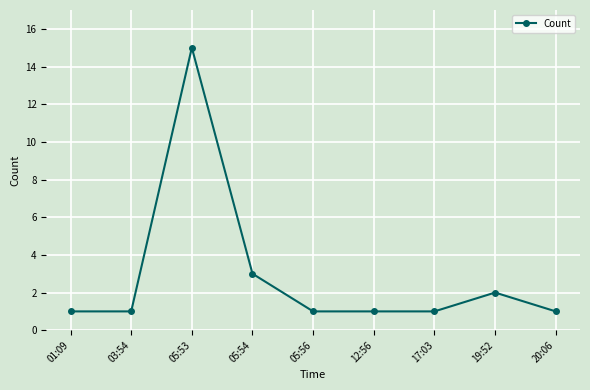

What is the value of the 3rd point from the left?

15